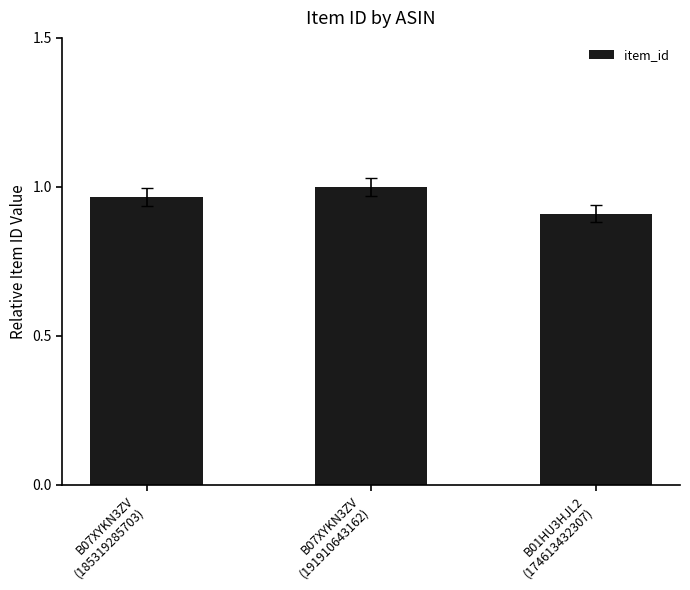

Is it true that the value at B01HU3HJL2
(174613432307) is 0.9?

True